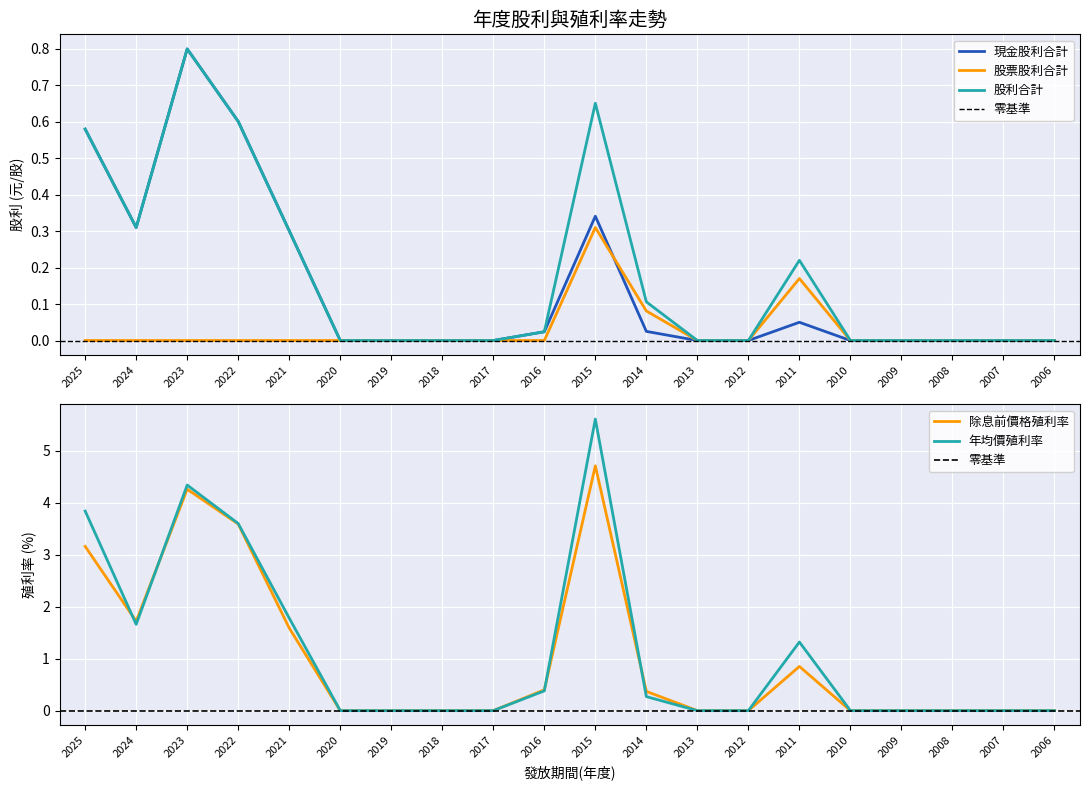

True or false: 年均價殖利率 and 現金股利合計 intersect in this chart.

False